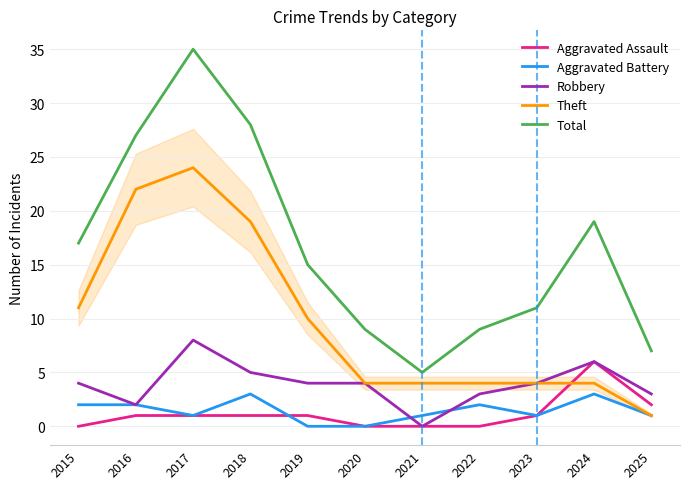

At which category is the sum across all series the highest?

2017